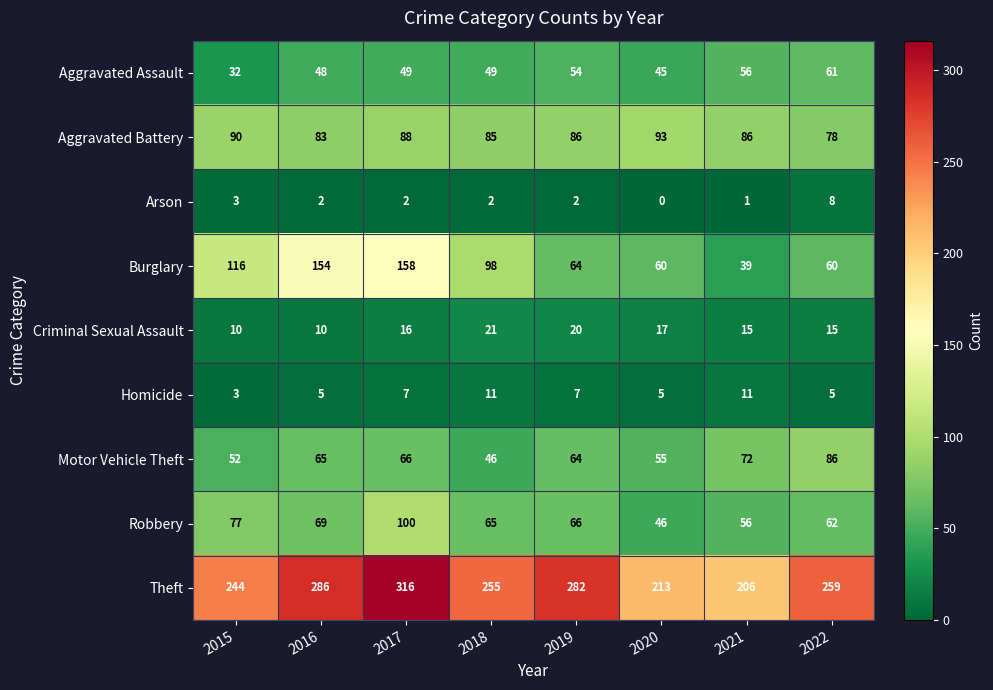

What is the average value of the Robbery series?

68